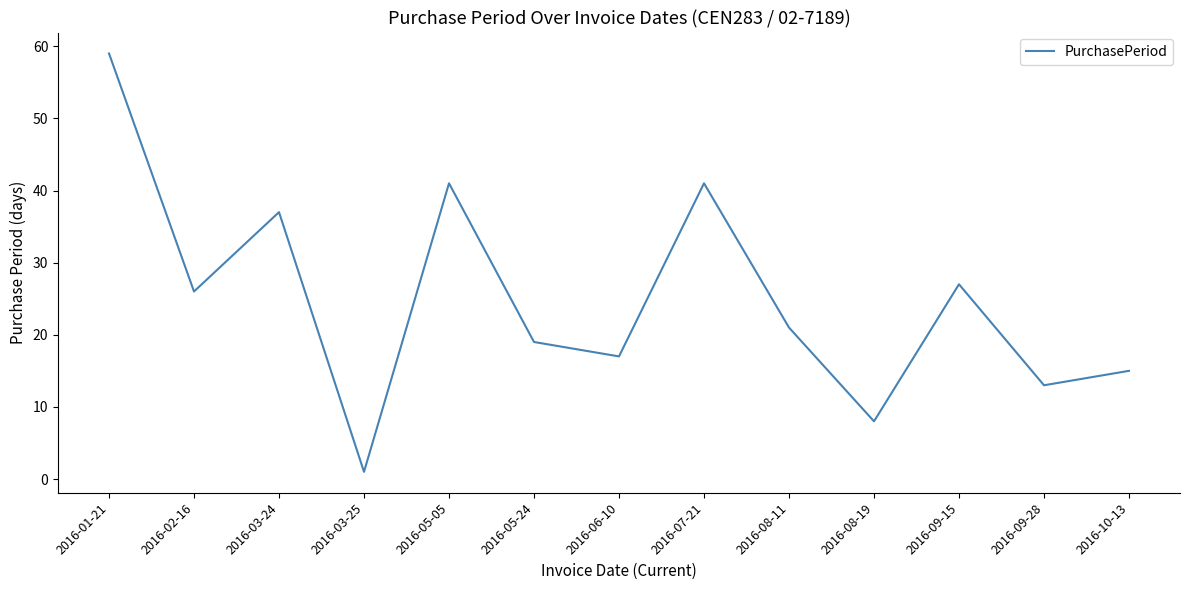

What position from the left is 2016-08-19?

10